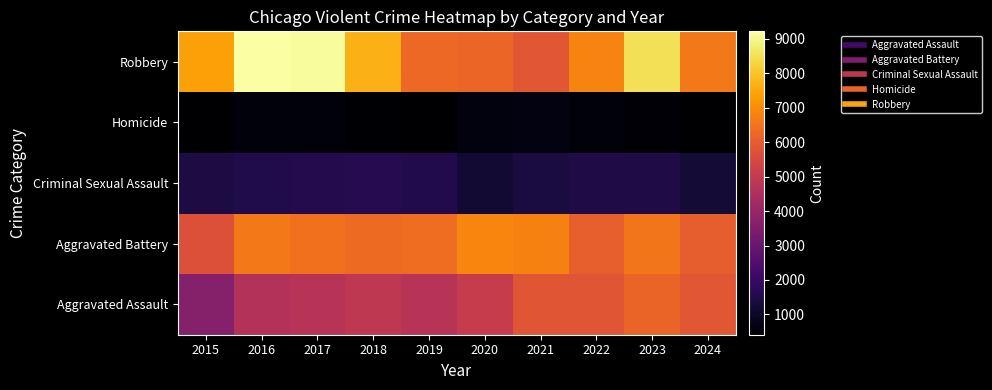

Which has a higher value, 2021 or 2019?

2021